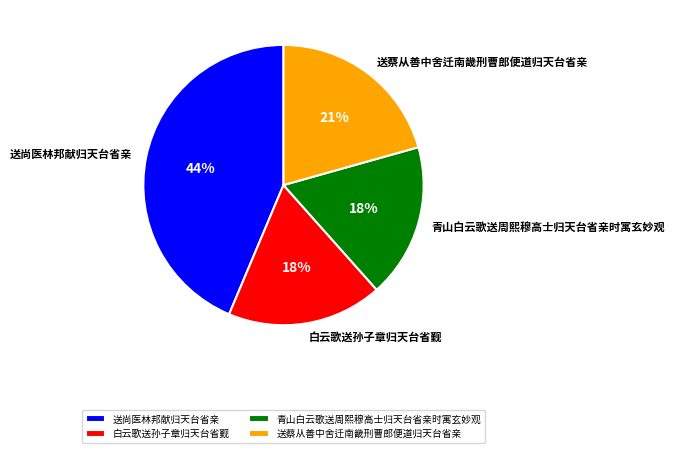

What percentage is the 白云歌送孙子章归天台省觐 slice, to the nearest percent?

18%